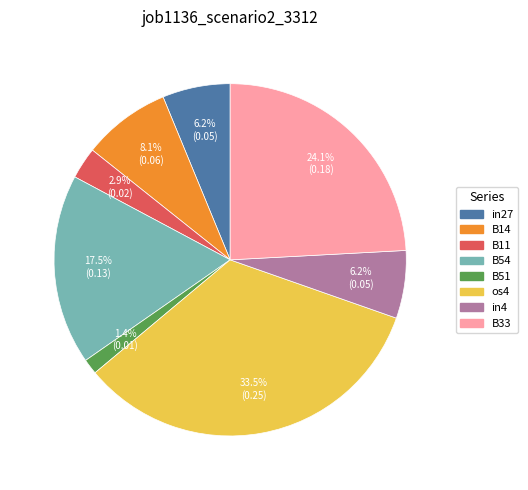

Count the number of slices in the pie.

8